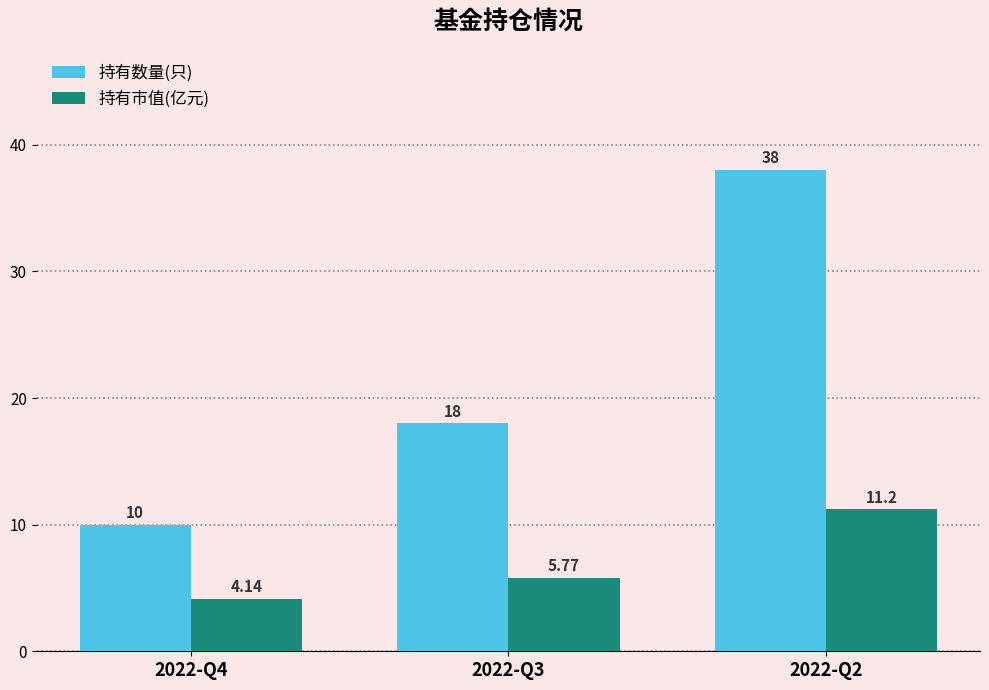

What is the total value across all series at 2022-Q4?

14.1